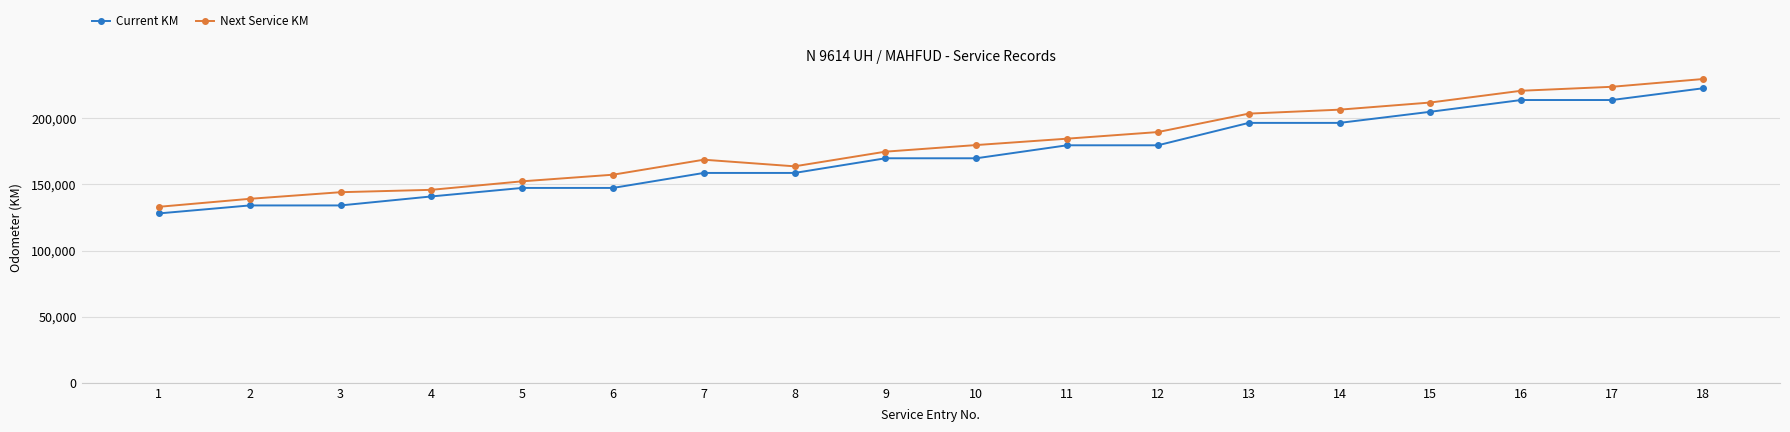

What are all the series names shown in the legend?

Current KM, Next Service KM